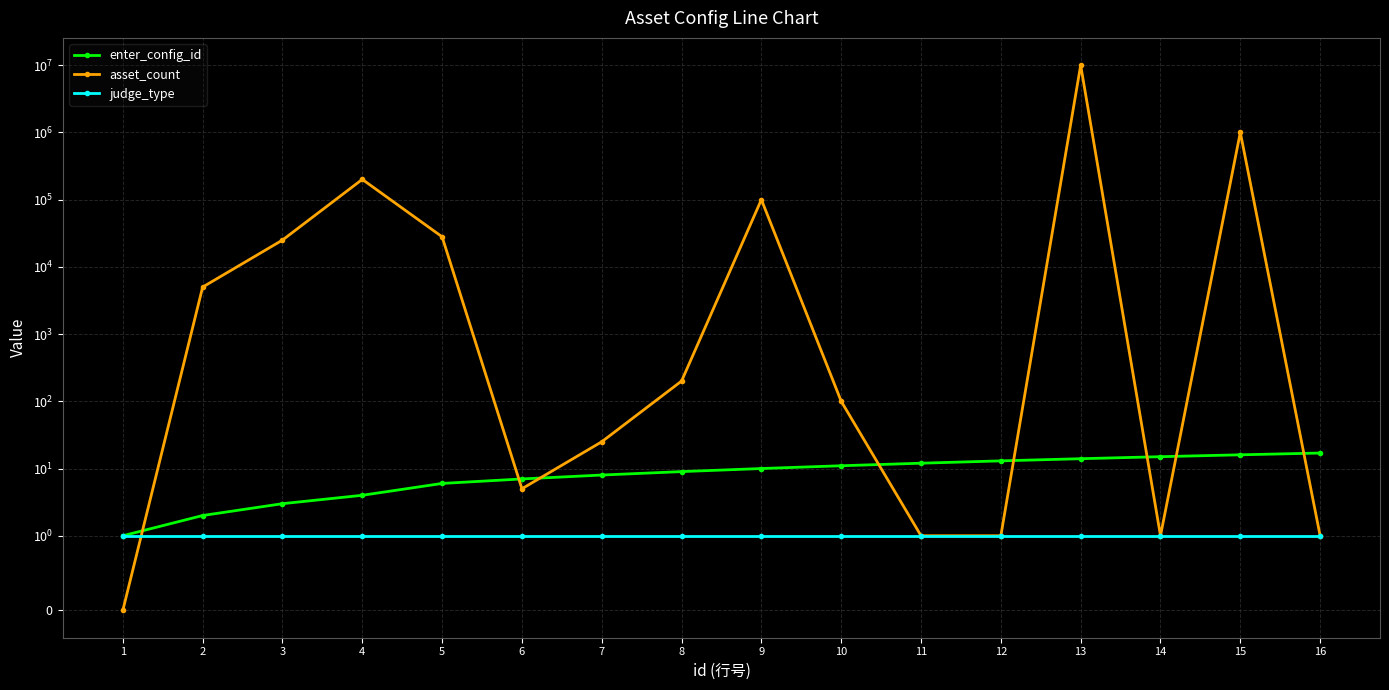

How many values in asset_count are above zero?

15